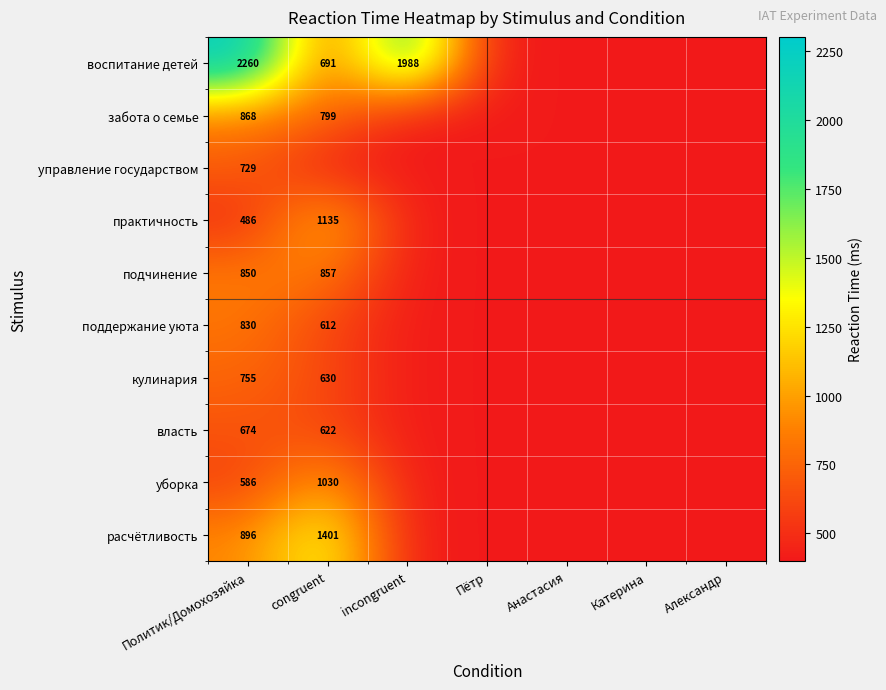

What is the total value across all series at Пётр?

4072.5